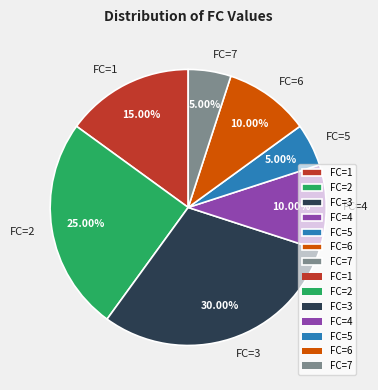

Which has a higher value, FC=3 or FC=1?

FC=3